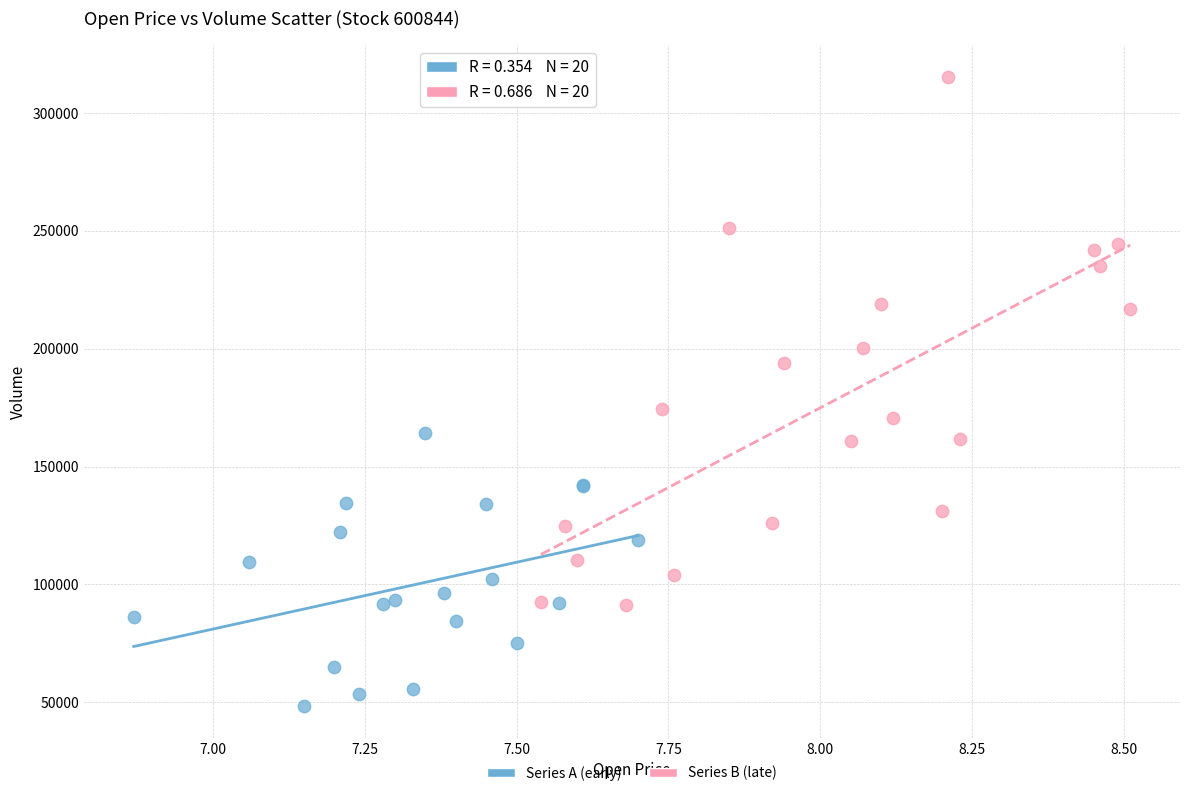

Which series has the largest Y range (max minus min)?

Series B (late)